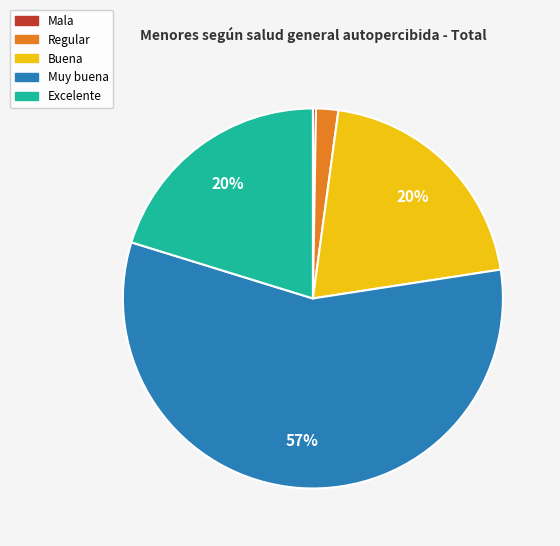

What is the largest slice in the pie chart?

Muy buena